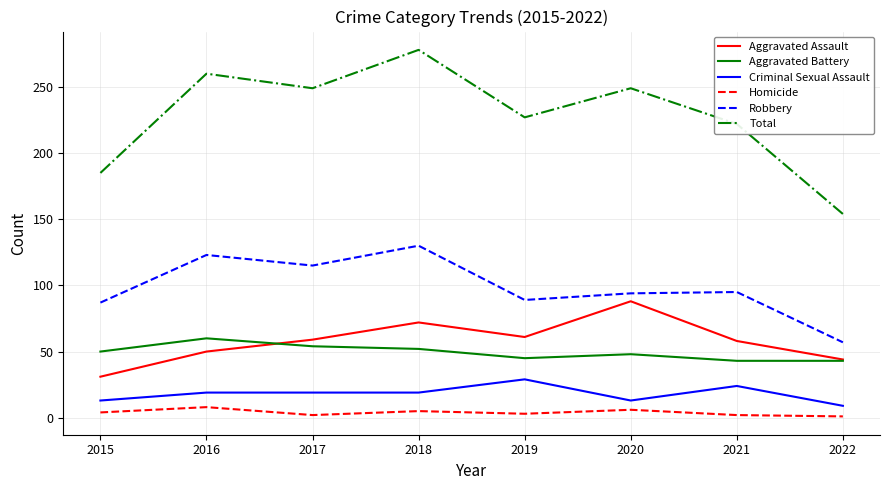

Which series changed the most between 2017 and 2020?

Aggravated Assault